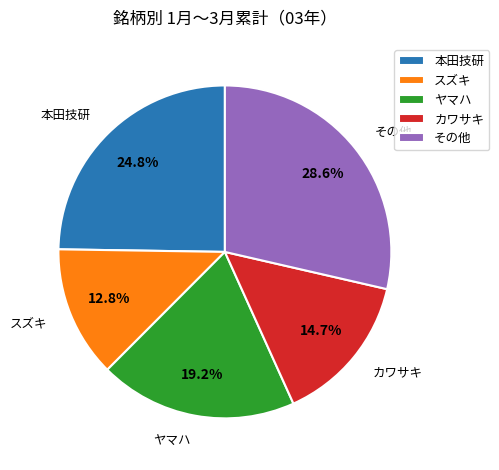

What is the smallest slice in the pie chart?

スズキ